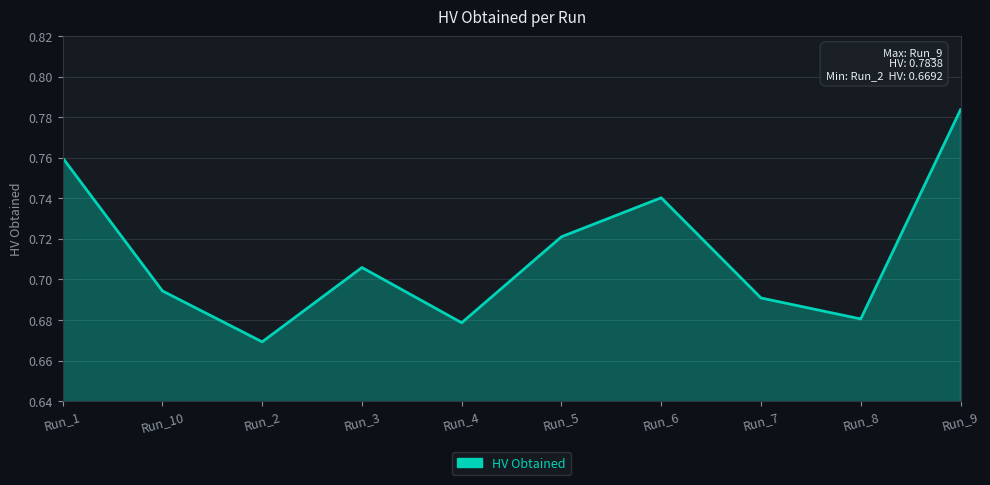

List the labels in order of value, largest first.

Run_9, Run_1, Run_6, Run_5, Run_3, Run_10, Run_7, Run_8, Run_4, Run_2